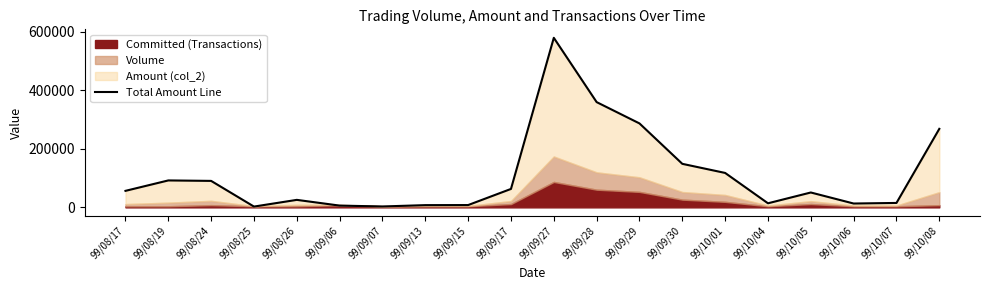

The value at 99/09/06 is 6000. True or false?

True